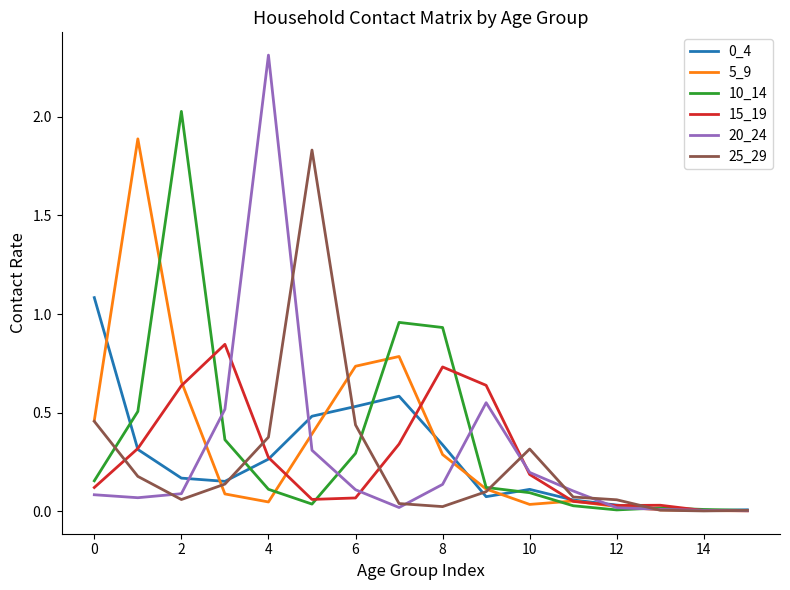

Which series has the widest spread of values?

20_24